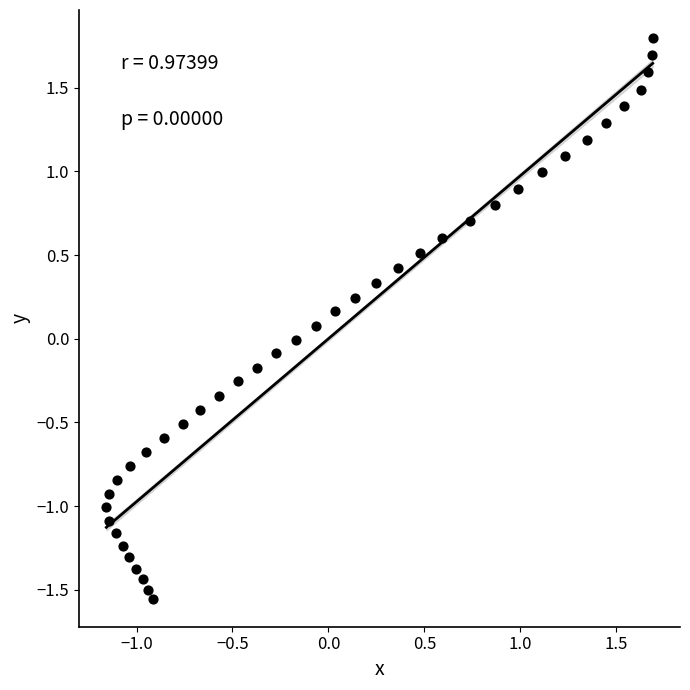

What is the range of X values (max minus min)?

2.8